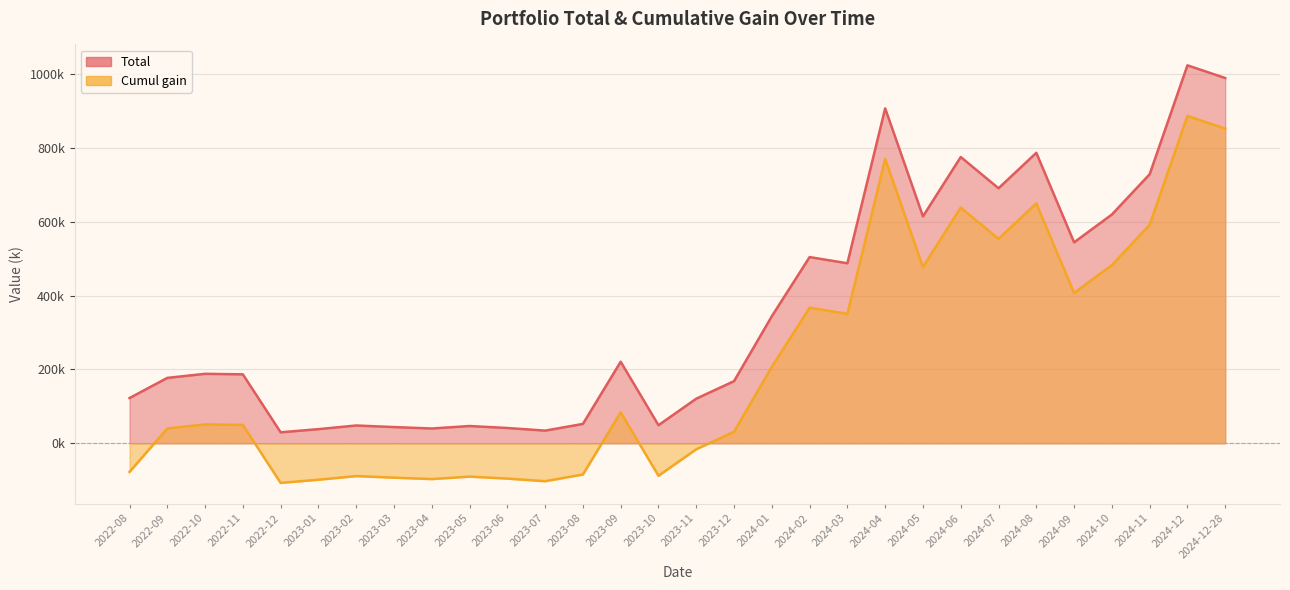

List the series in order of their peak value, lowest first.

Cumul gain, Total